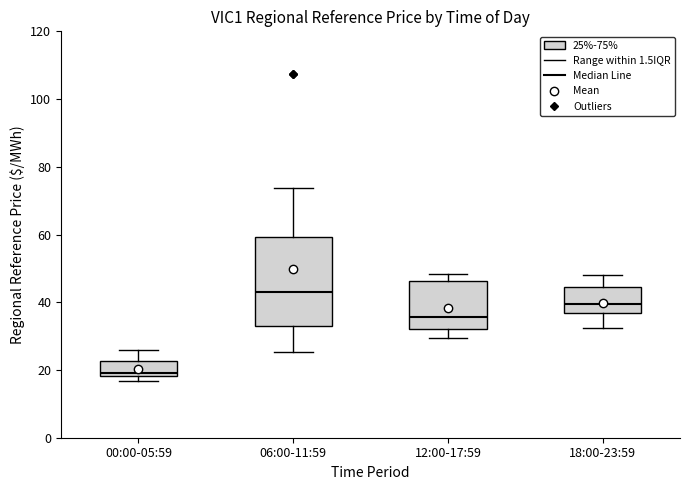

Which box has the lowest median line?

00:00-05:59